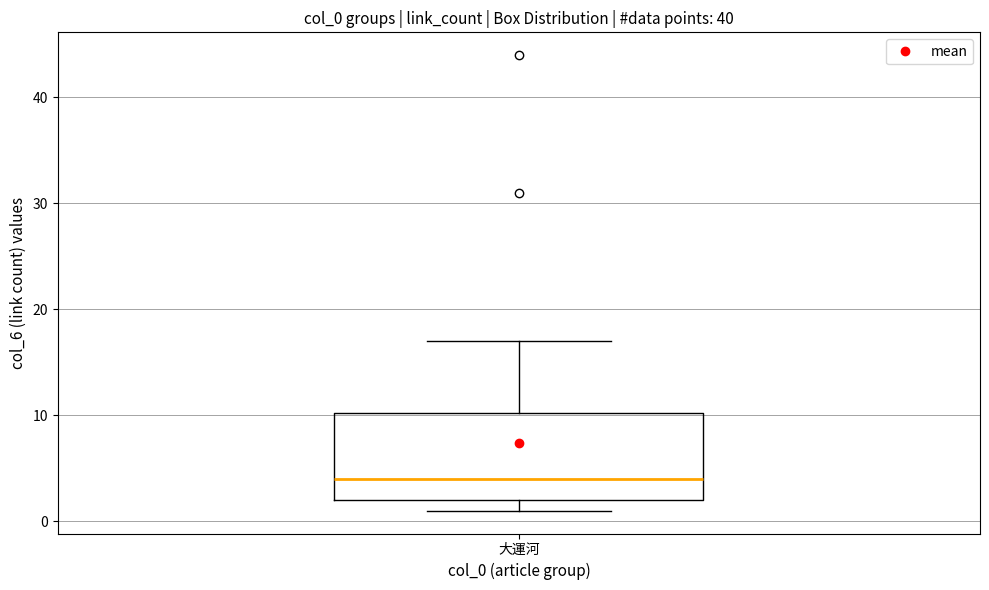

Transcribe this box plot: give where the median line is, the range the box spans, and where the two whiskers end, as read against the y-axis. The values are not printed on the chart, so give them approximately, as read against the axis.

median 4, box 2 to 10, whiskers 1 to 17